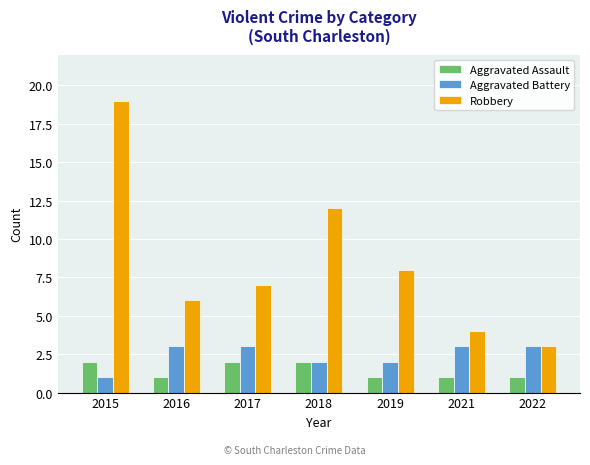

Reading left to right, extract all data points from this chart.

Aggravated Assault: 2	1	2	2	1	1	1
Aggravated Battery: 1	3	3	2	2	3	3
Robbery: 19	6	7	12	8	4	3